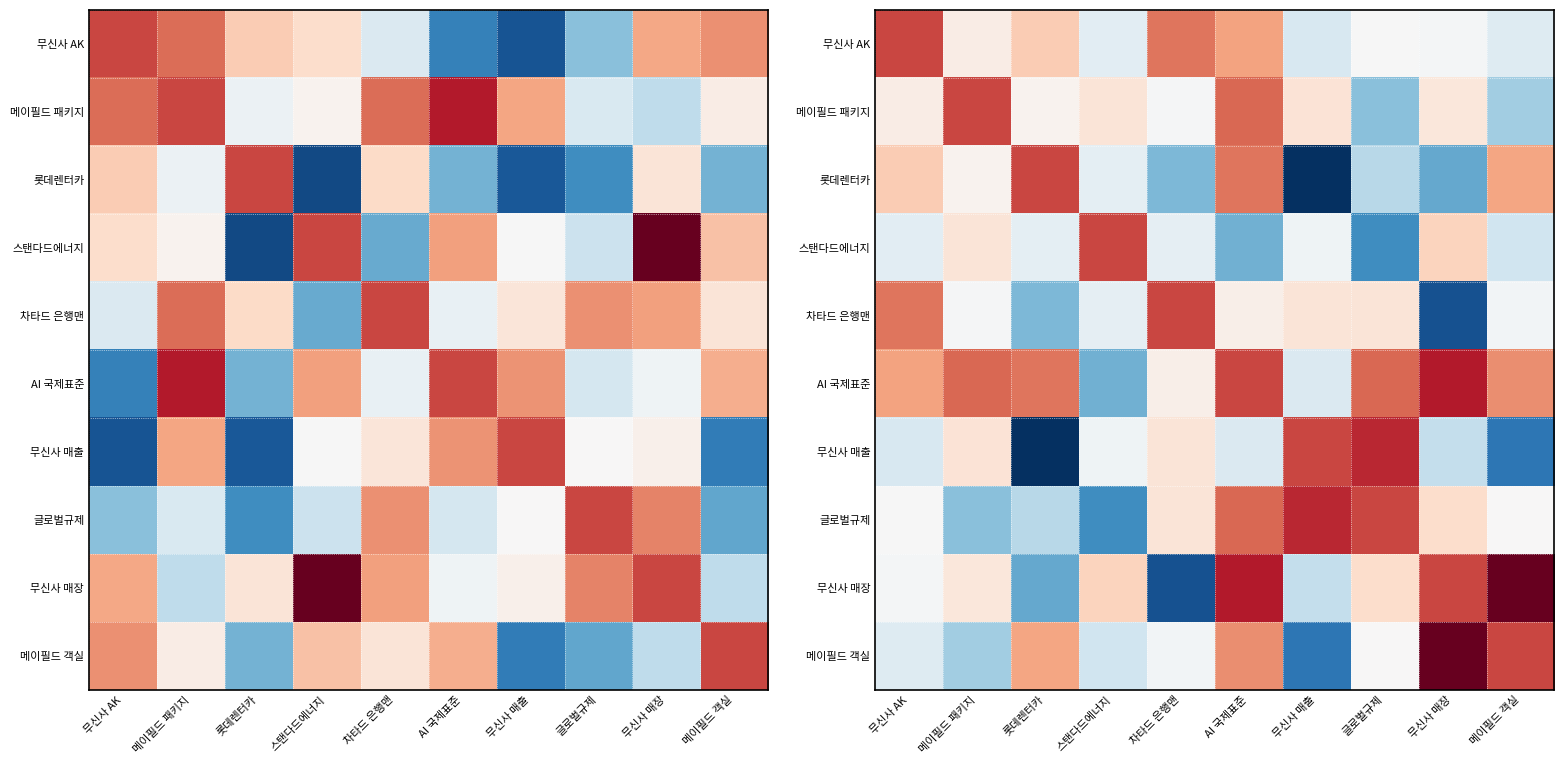

True or false: AI 국제표준 has a value of 0.0 at 차타드 은행맨.

False